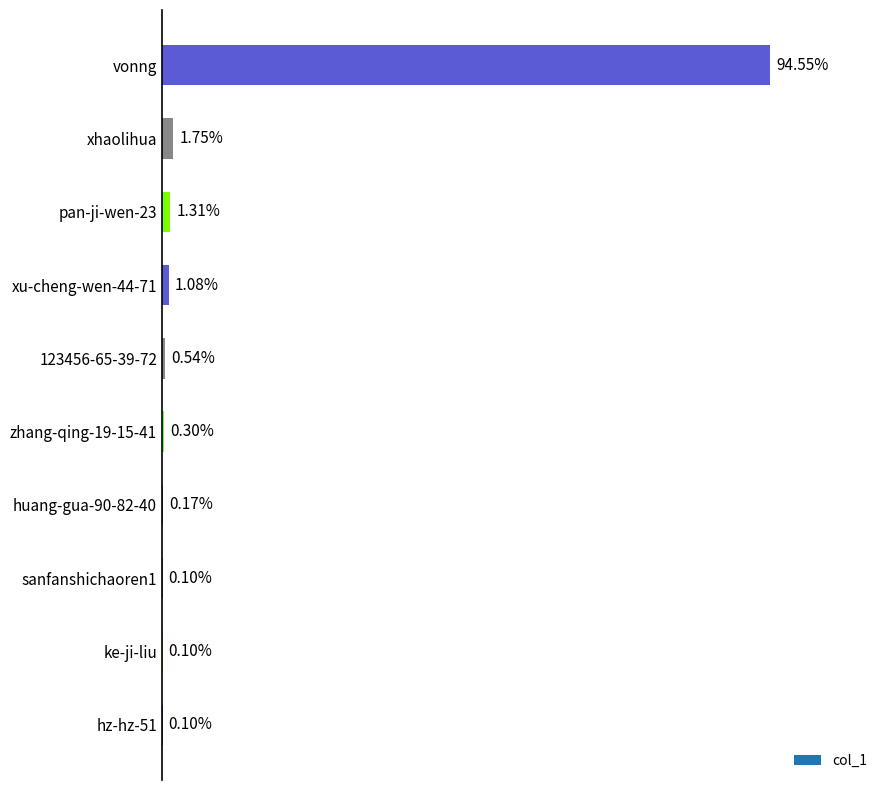

How many series are shown in this chart?

1